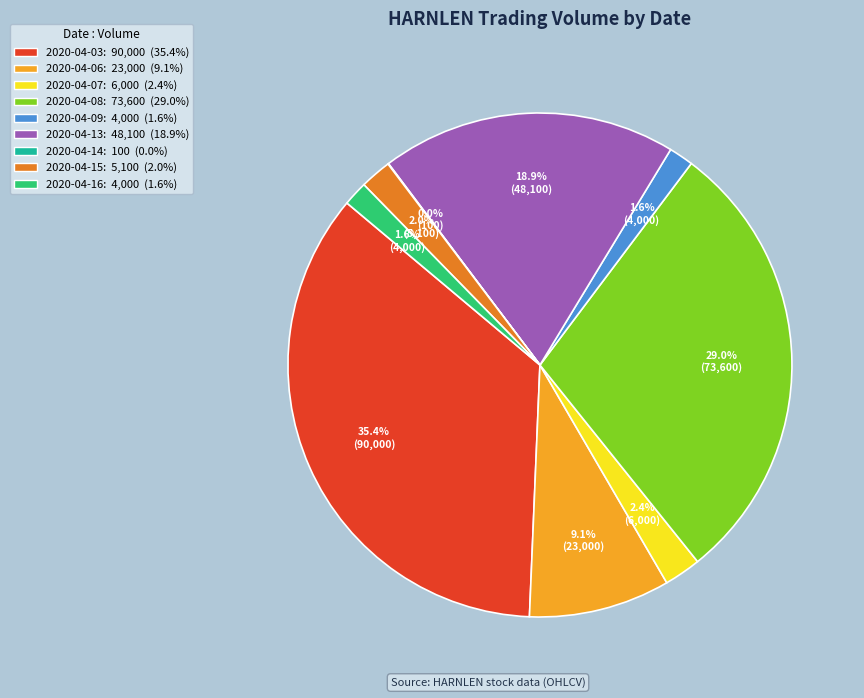

Do 2020-04-03 and 2020-04-15 together represent more than half of the pie?

No